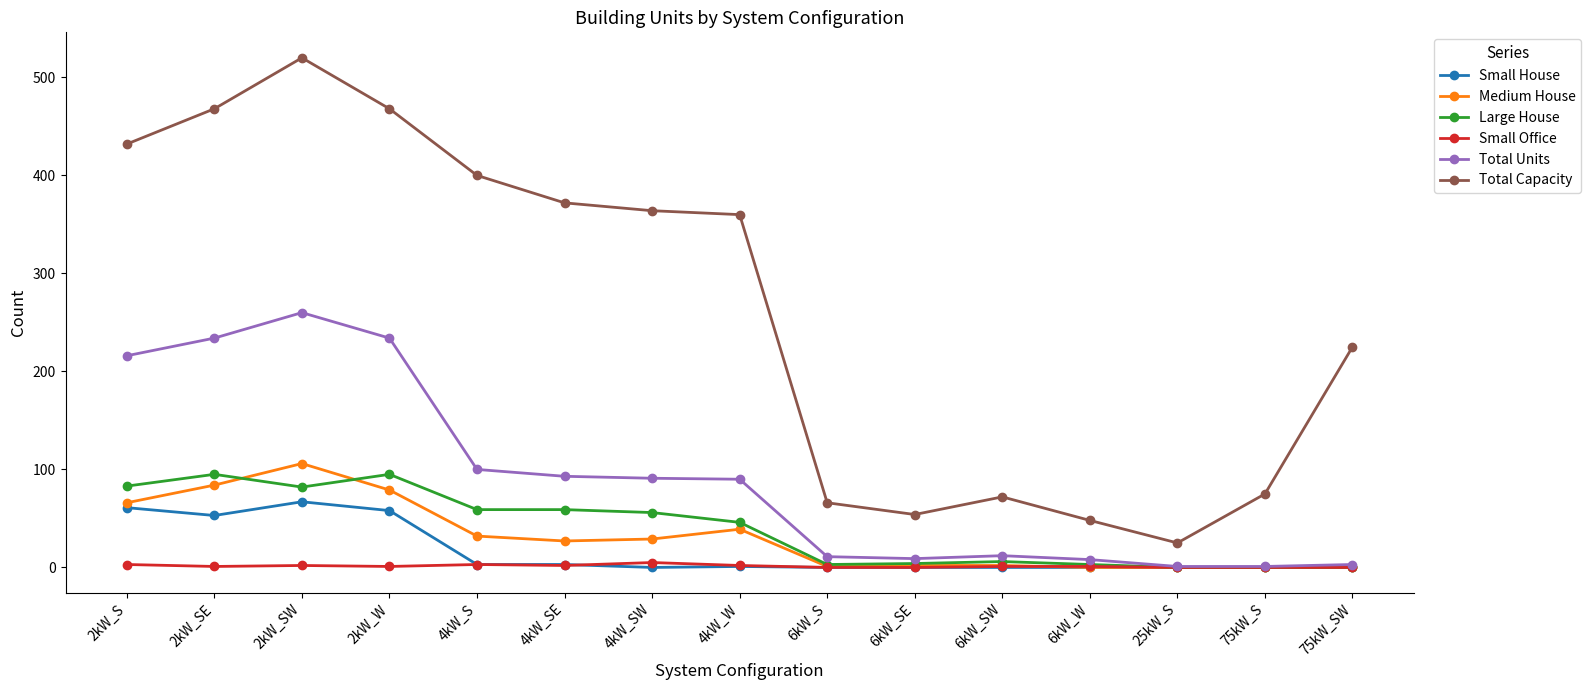

Is it true that Total Units equals 52 at 4kW_SW?

False